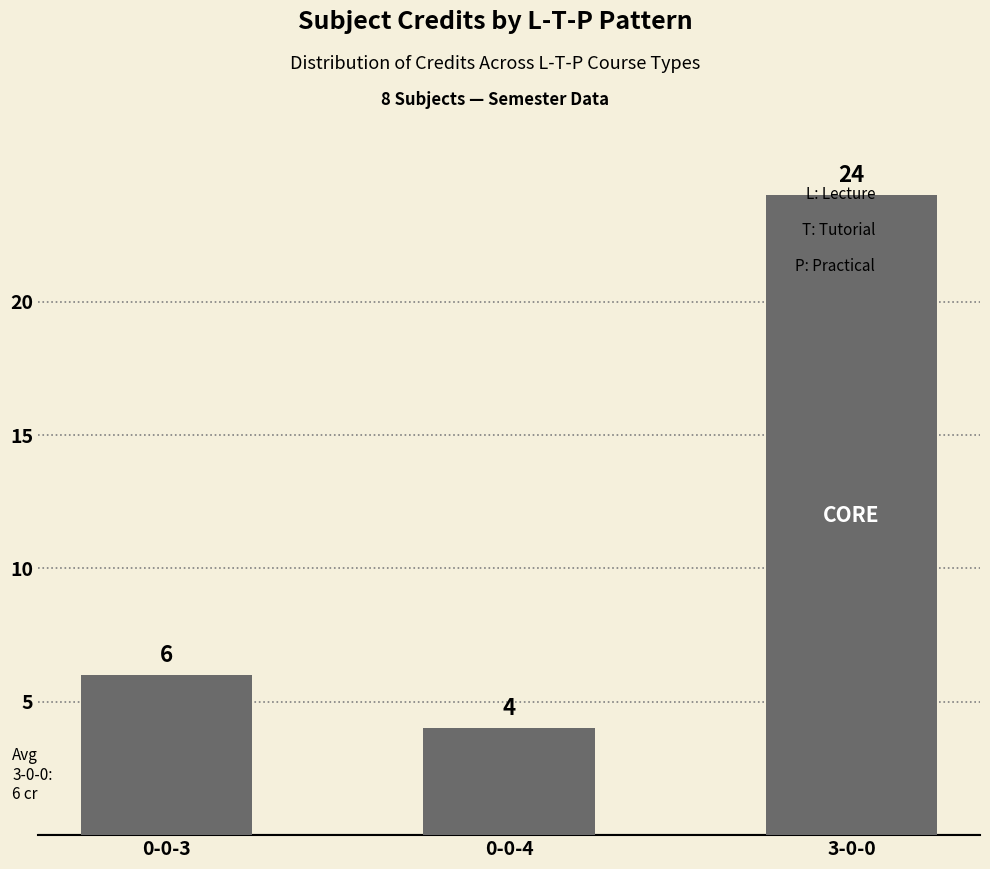

What is the label of the 3rd bar from the left?

3-0-0